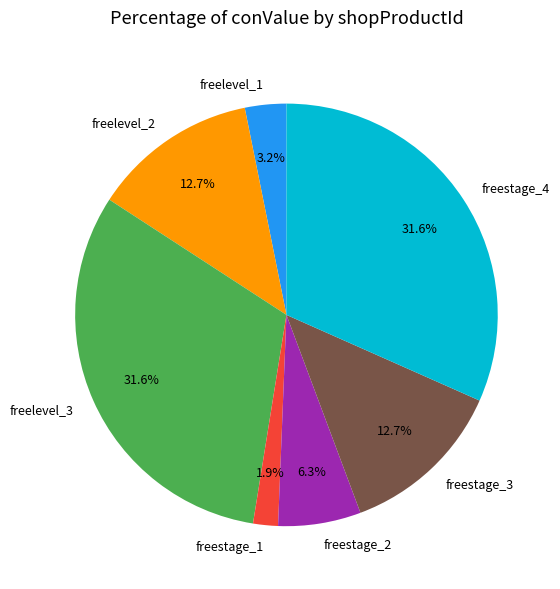

Between freestage_2 and freelevel_3, which is larger?

freelevel_3